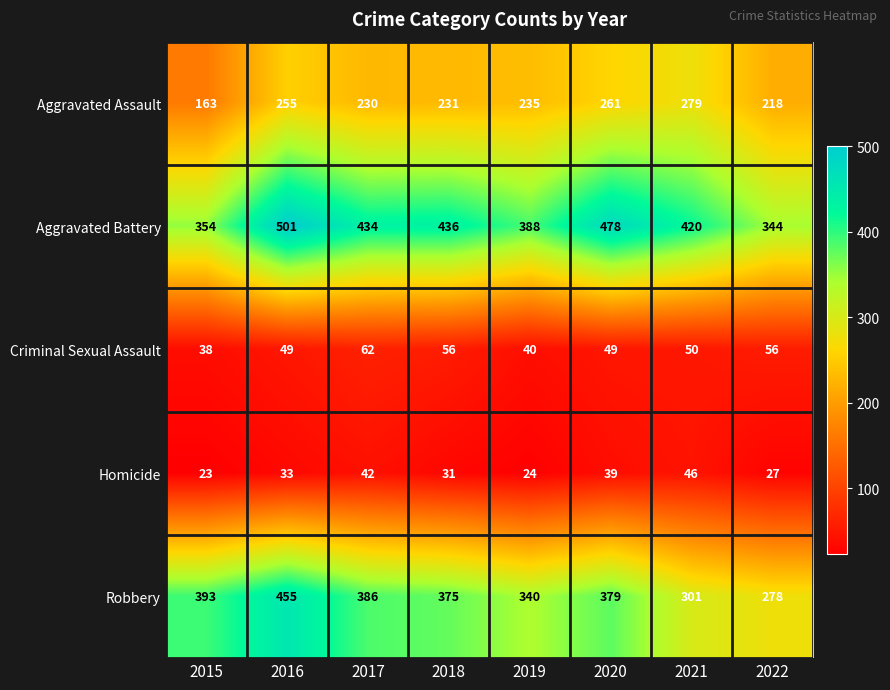

What is the total value across all series at 2018?

1129